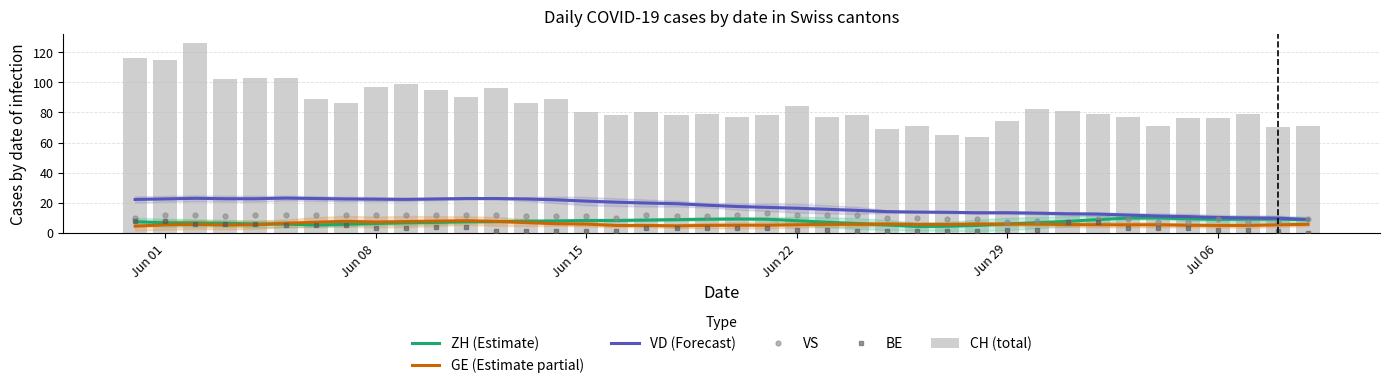

Rank the series by their maximum value, from lowest to highest.

BE, GE (Estimate partial), ZH (Estimate), VS, VD (Forecast), CH (total)